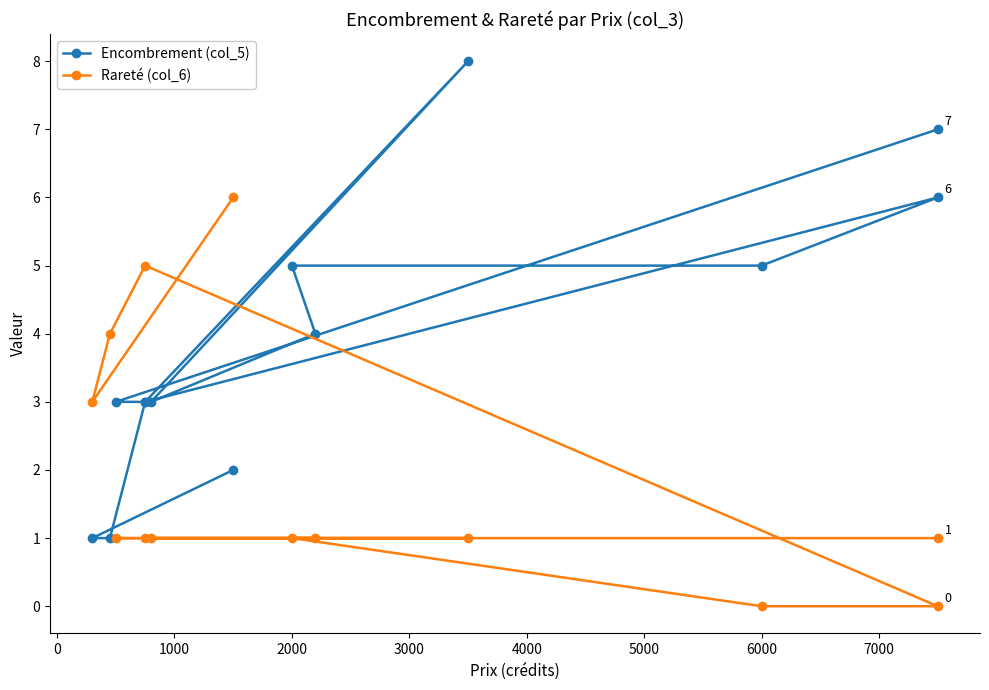

What value does the Rareté (col_6) series have at 2000?

1